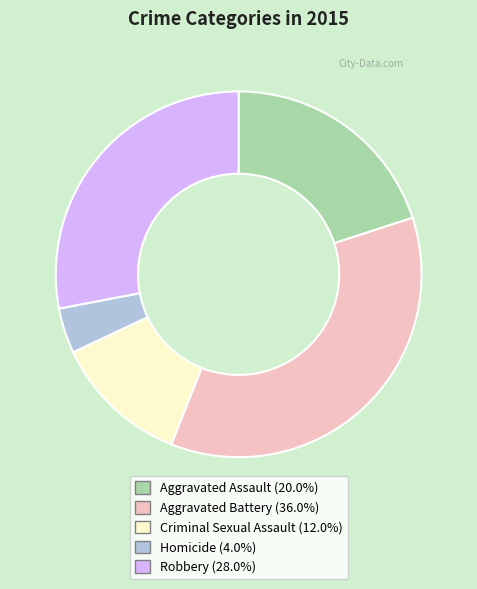

Rank the categories by value from highest to lowest.

Aggravated Battery, Robbery, Aggravated Assault, Criminal Sexual Assault, Homicide